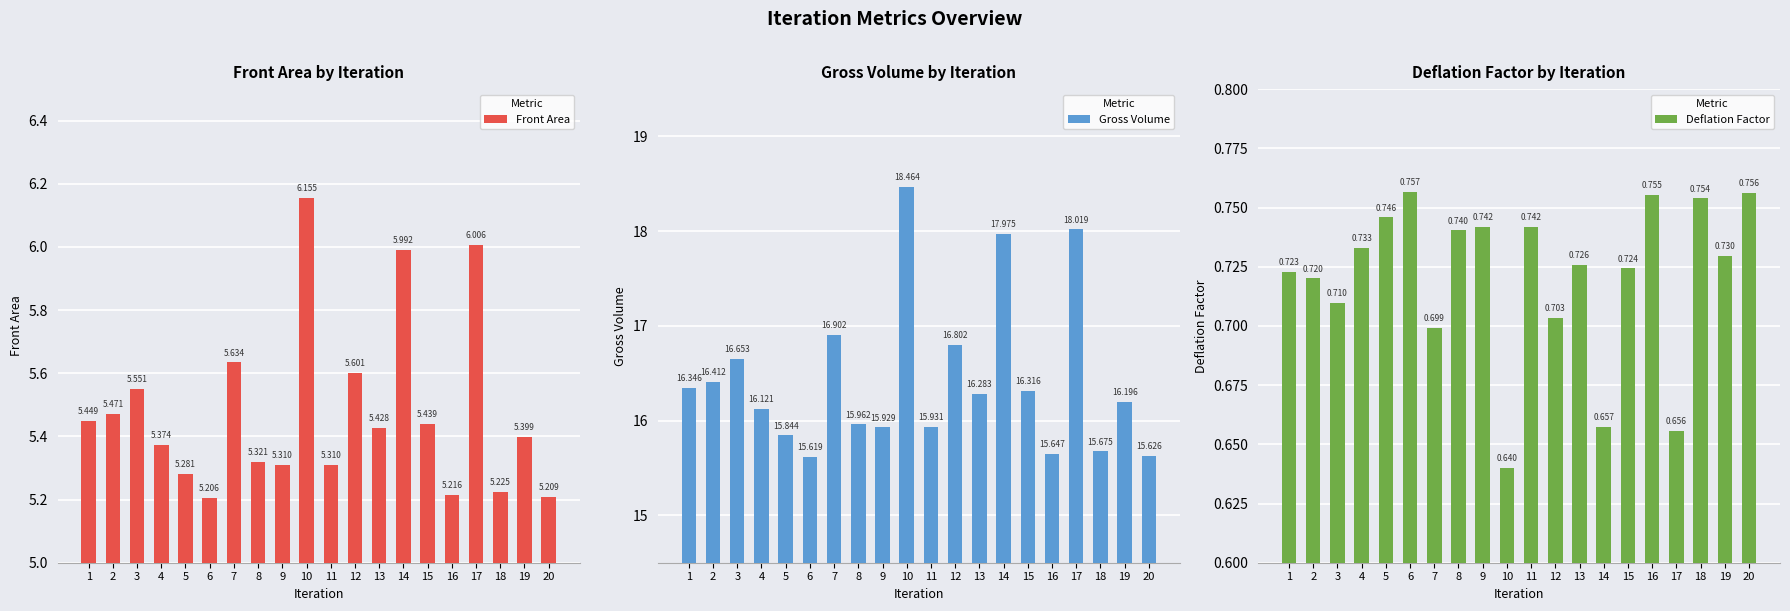

What is the highest value of the Front Area series?

6.2